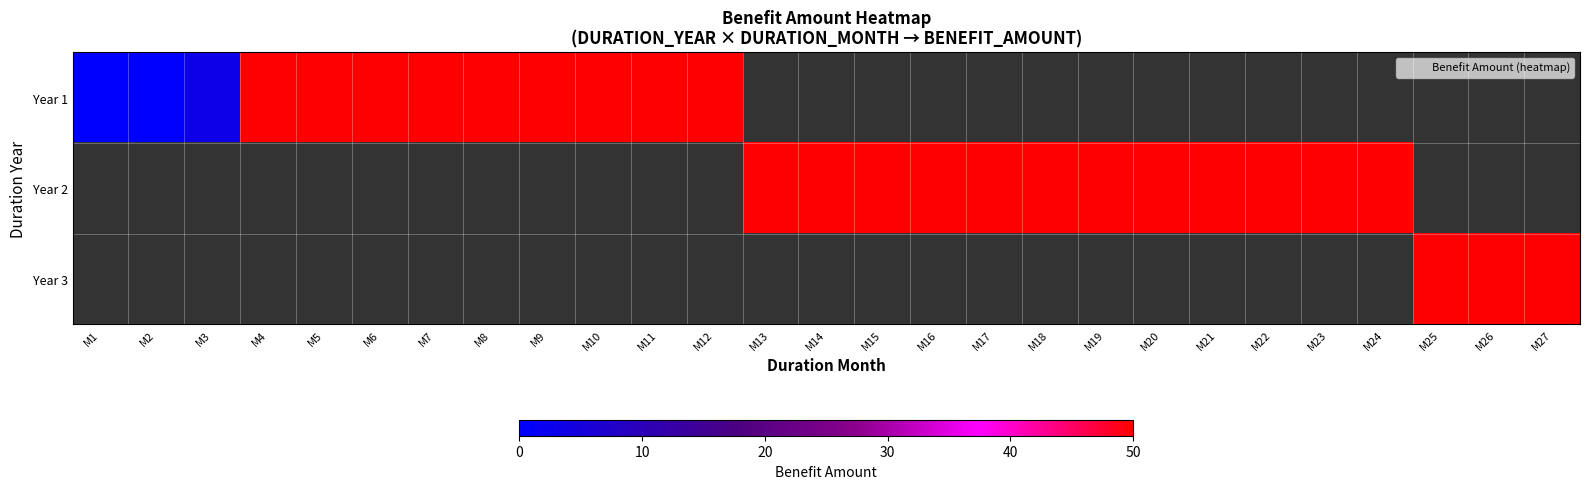

How many distinct data groups are displayed?

3